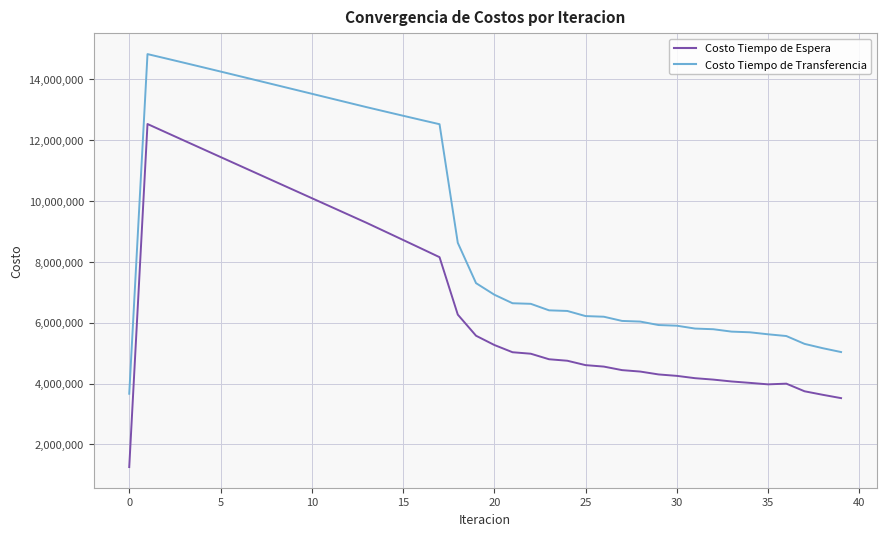

List the series in order of their overall mean, lowest first.

Costo Tiempo de Espera, Costo Tiempo de Transferencia